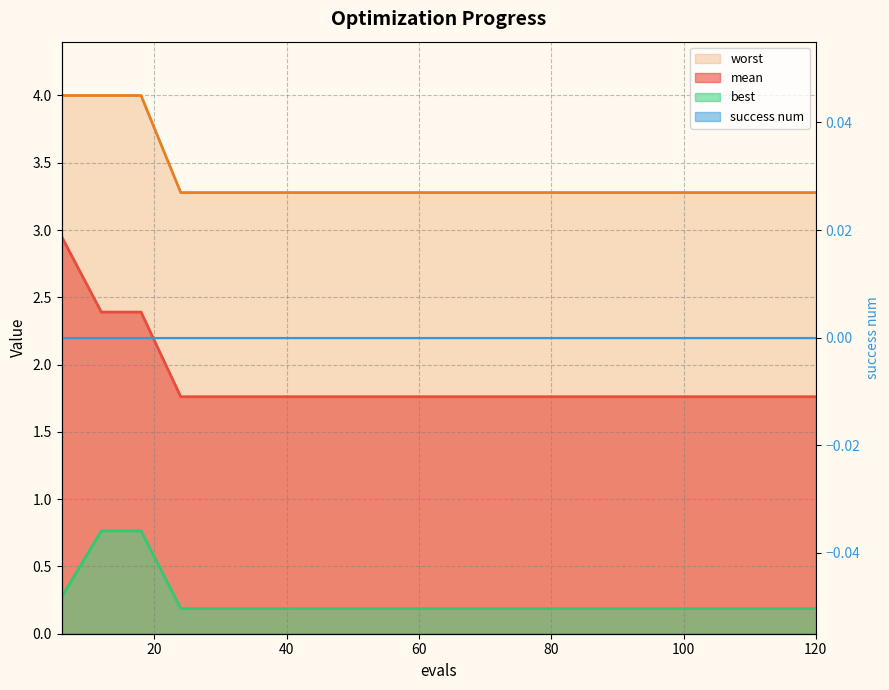

Reading left to right, what are all the values shown in this chart?

mean: 6=3.0	12=2.4	18=2.4	24=1.8	30=1.8	36=1.8	42=1.8	48=1.8	54=1.8	60=1.8	66=1.8	72=1.8	78=1.8	84=1.8	90=1.8	96=1.8	102=1.8	108=1.8	114=1.8	120=1.8
best: 6=0.3	12=0.8	18=0.8	24=0.2	30=0.2	36=0.2	42=0.2	48=0.2	54=0.2	60=0.2	66=0.2	72=0.2	78=0.2	84=0.2	90=0.2	96=0.2	102=0.2	108=0.2	114=0.2	120=0.2
worst: 6=4.0	12=4.0	18=4.0	24=3.3	30=3.3	36=3.3	42=3.3	48=3.3	54=3.3	60=3.3	66=3.3	72=3.3	78=3.3	84=3.3	90=3.3	96=3.3	102=3.3	108=3.3	114=3.3	120=3.3